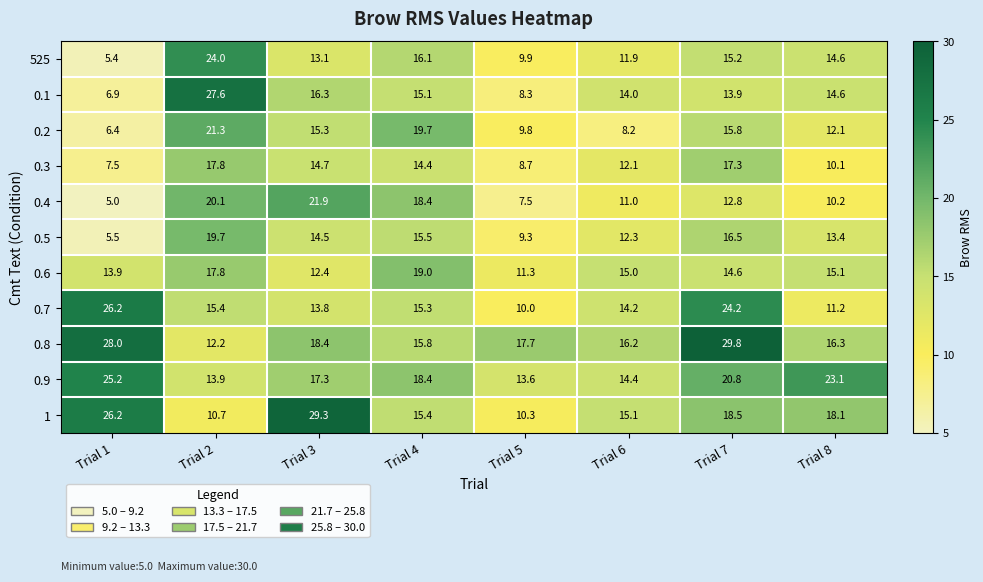

Which category has the highest value across all series?

Trial 7